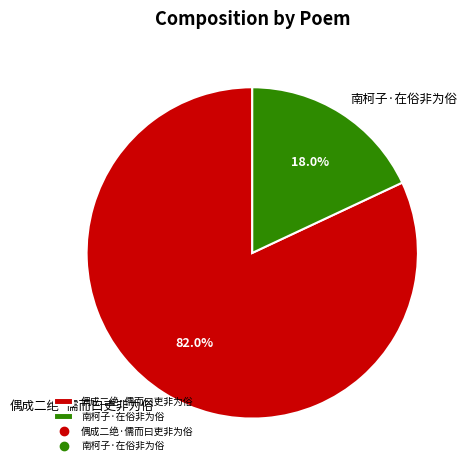

Is 南柯子·在俗非为俗 the majority of the pie?

No